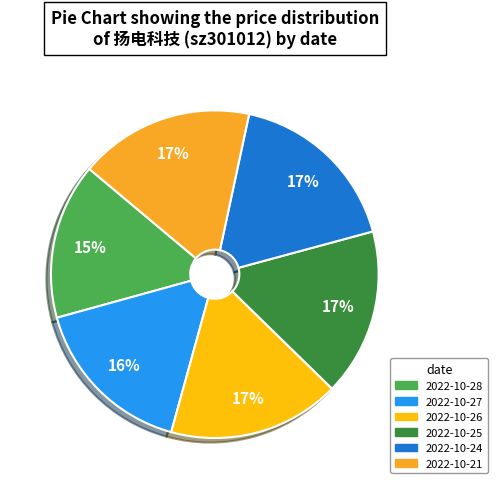

Which slice is the smallest?

2022-10-28